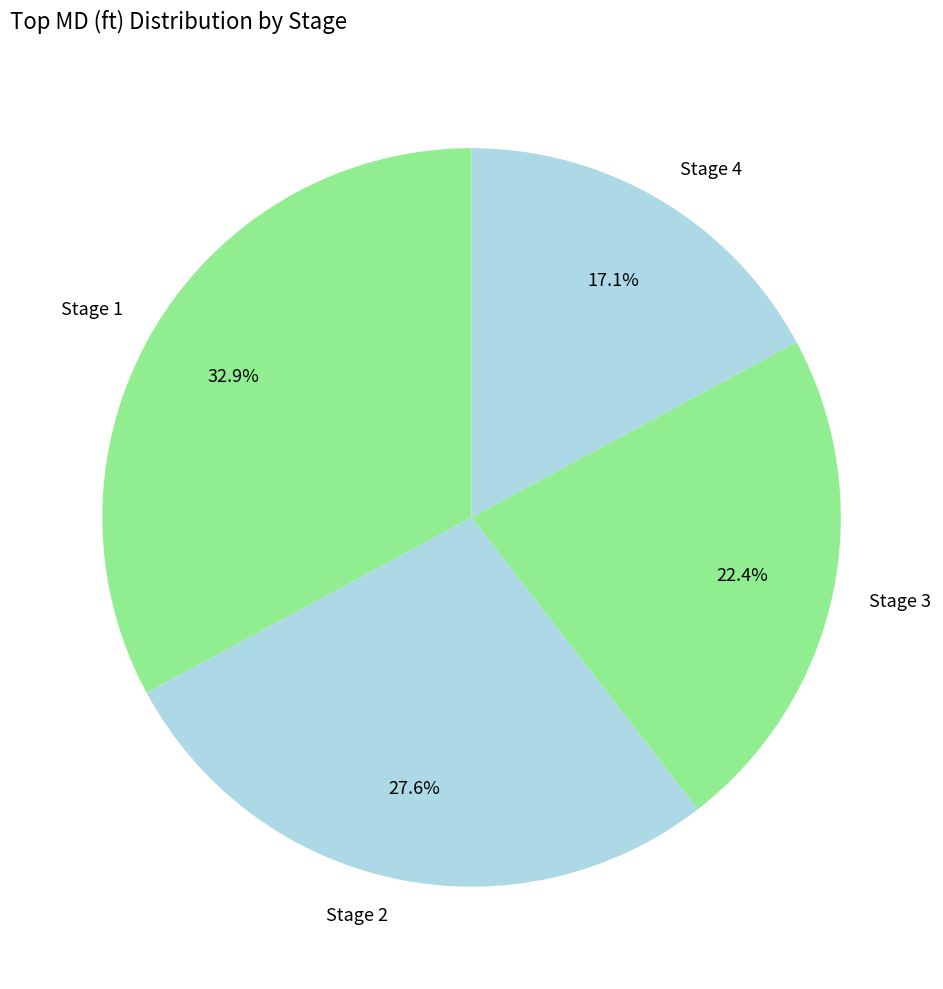

How many segments does this pie chart have?

4